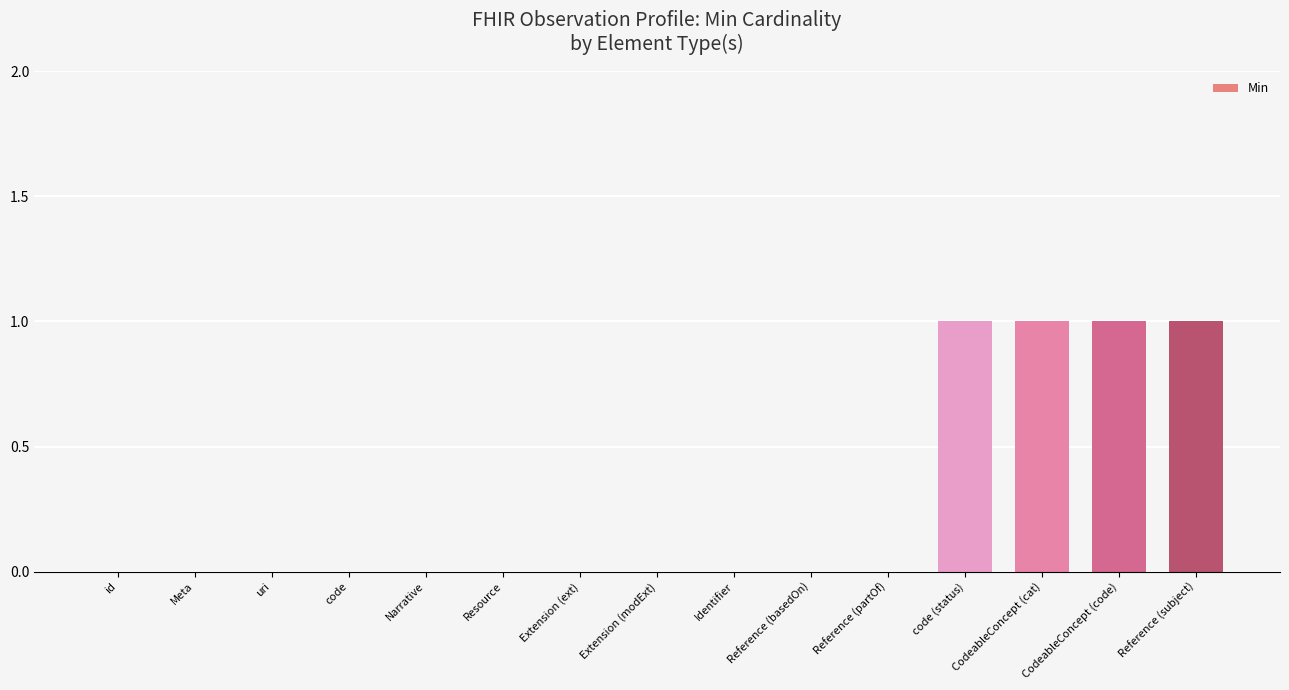

Does the chart contain stacked bars?

No